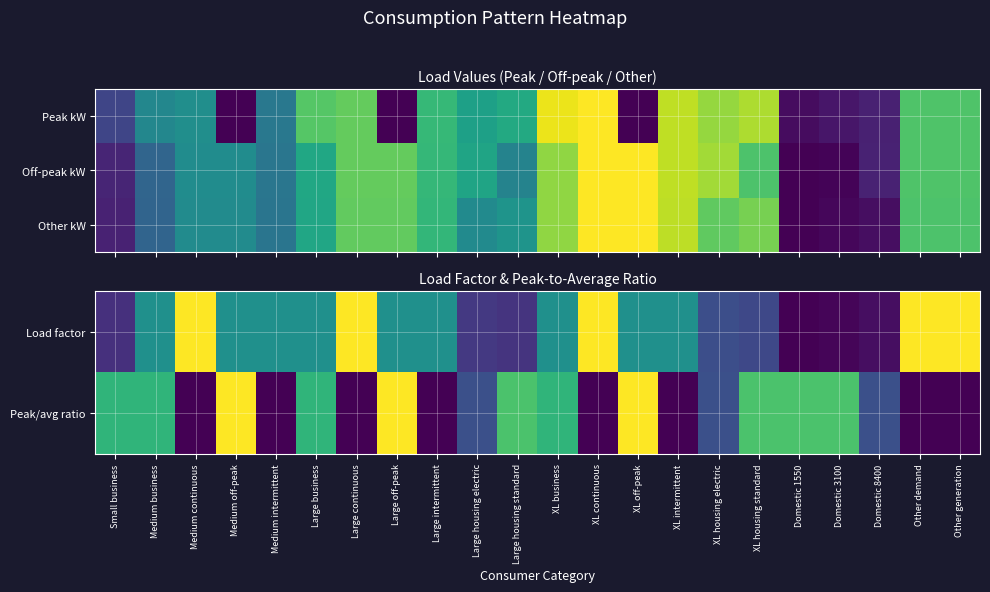

What is the maximum value shown in the chart?

1.0